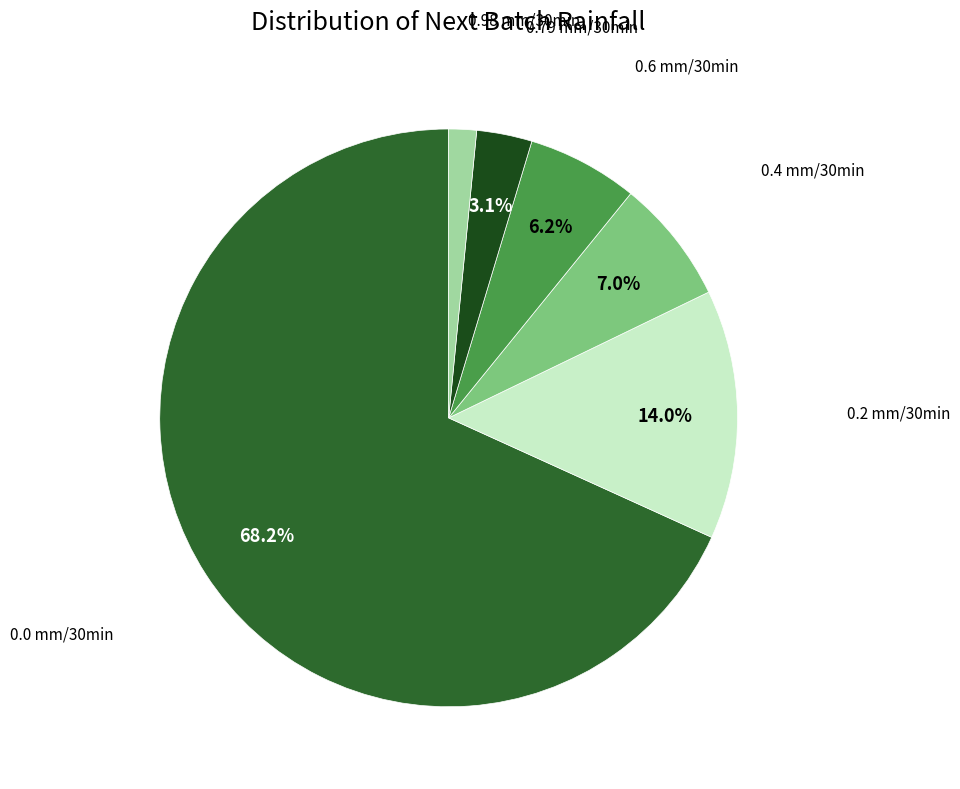

How many slices are in this pie chart?

6